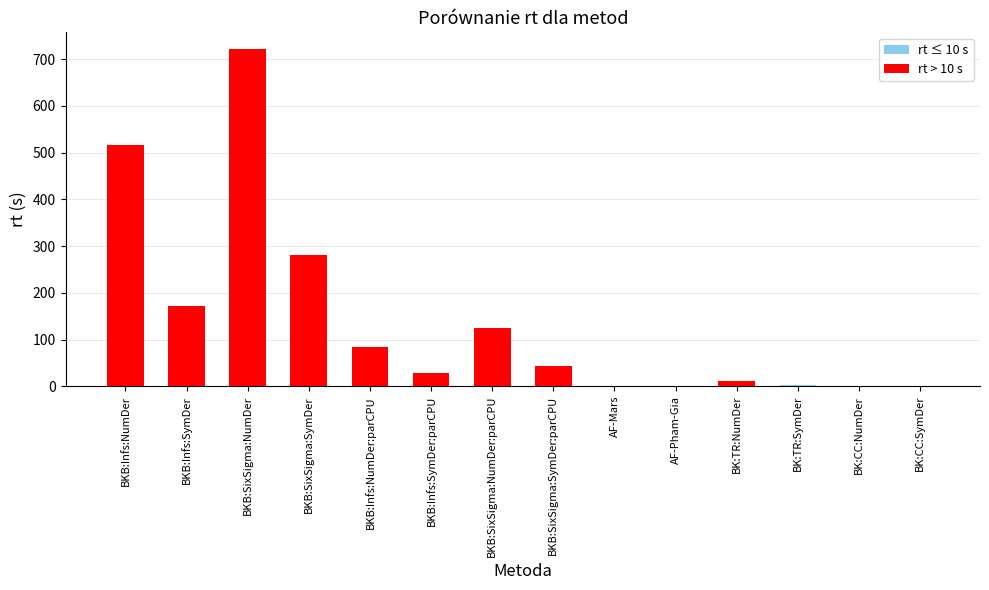

Which has a higher value, AF-Mars or BK:TR:NumDer?

BK:TR:NumDer